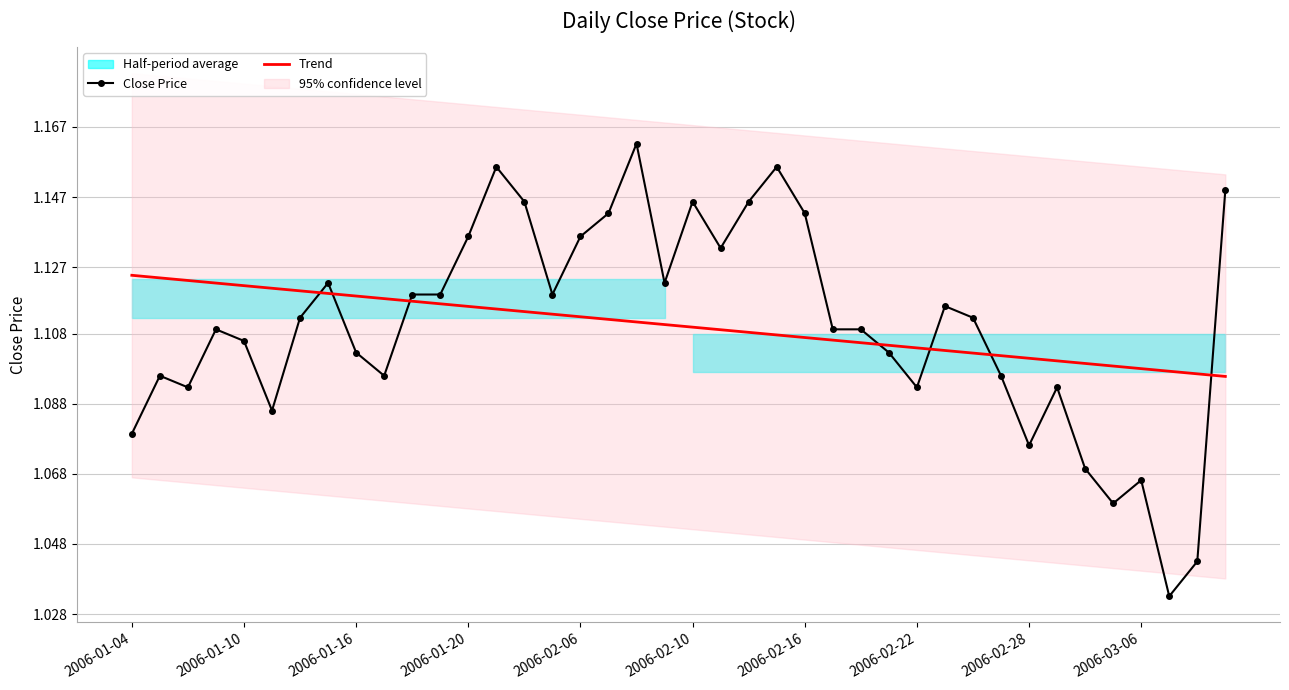

True or false: Trend has more than 2 points higher than both neighbors.

False